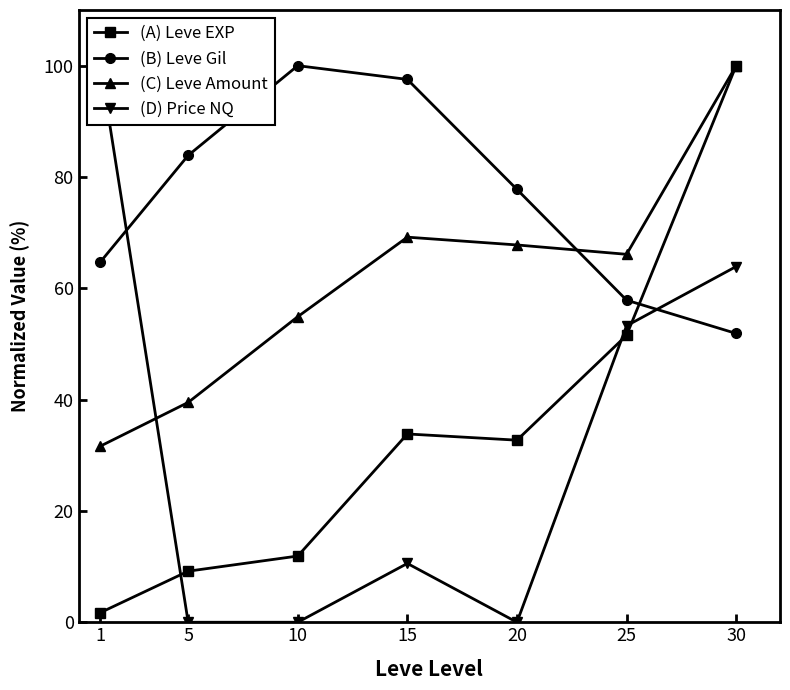

Which series ends up on top after the final intersection of (A) Leve EXP and (B) Leve Gil?

(A) Leve EXP